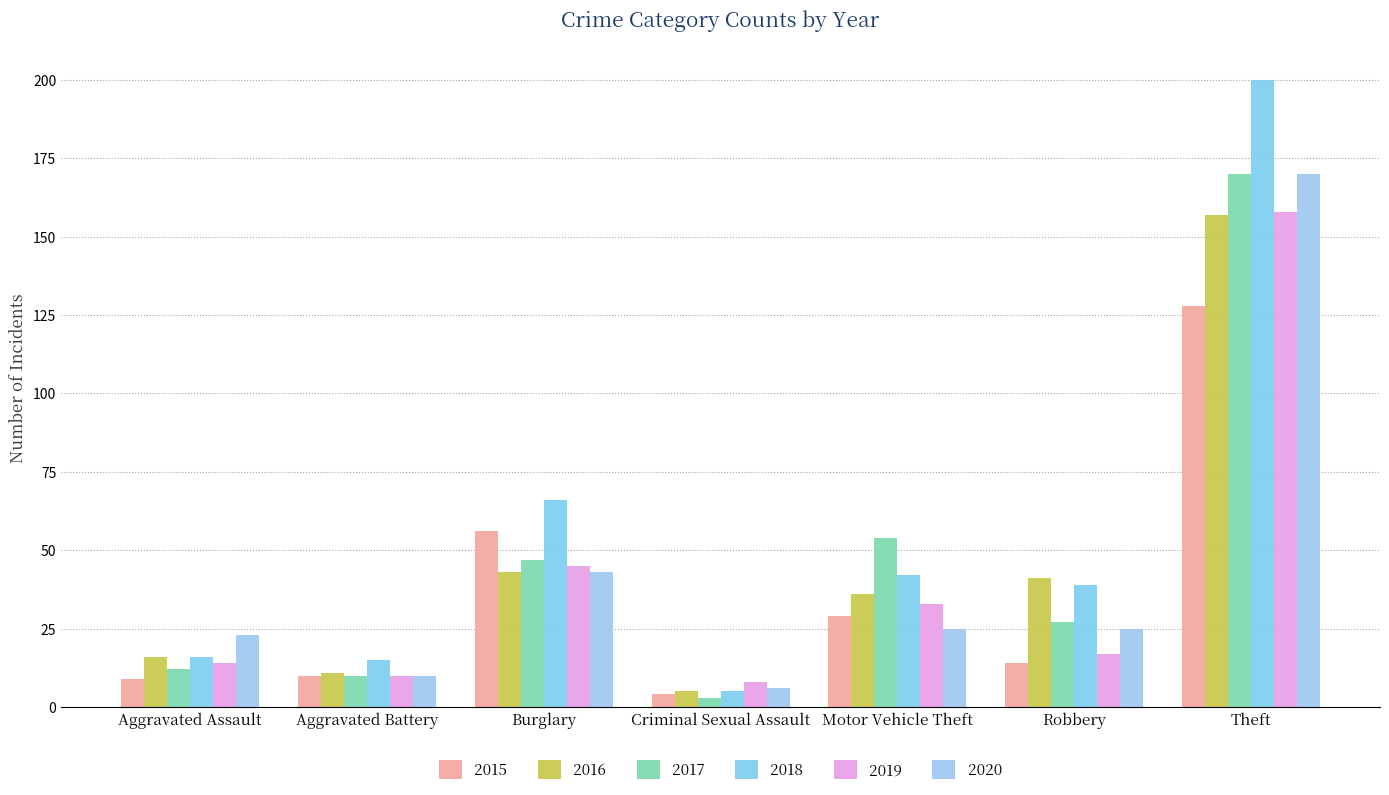

Reading left to right, what are all the values shown in this chart?

2015: 9	10	56	4	29	14	128
2016: 16	11	43	5	36	41	157
2017: 12	10	47	3	54	27	170
2018: 16	15	66	5	42	39	200
2019: 14	10	45	8	33	17	158
2020: 23	10	43	6	25	25	170